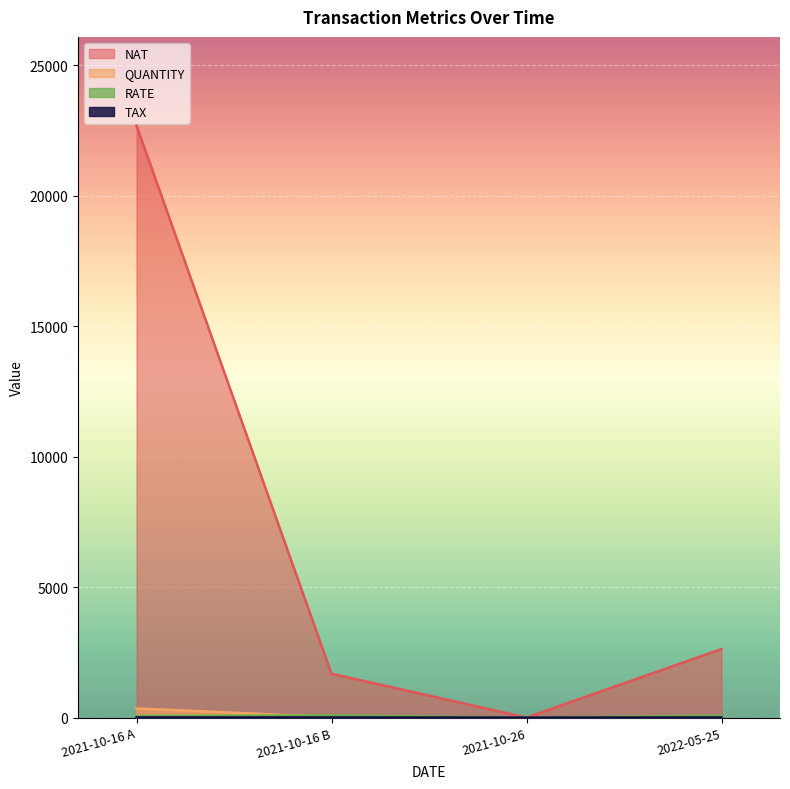

Which category has the highest value in the NAT series?

2021-10-16 A